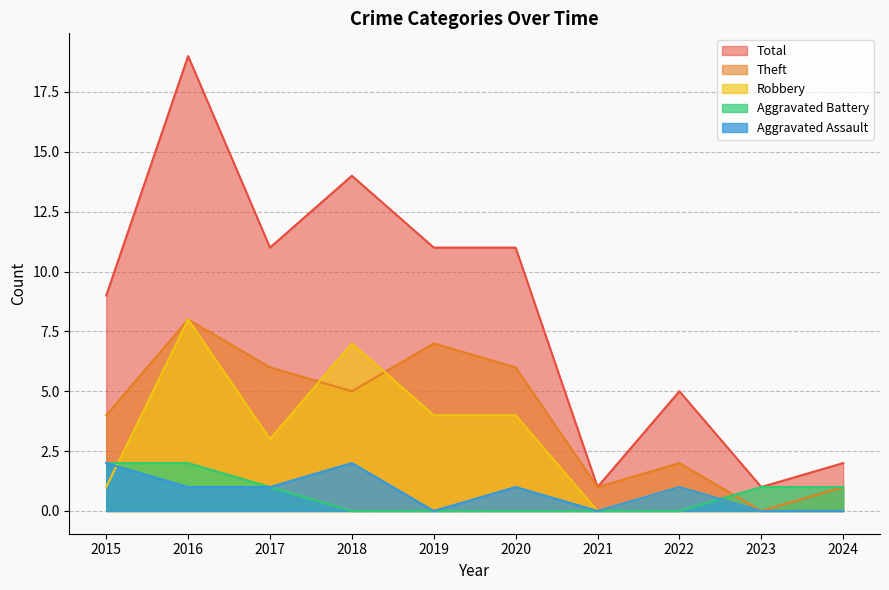

Where do Aggravated Battery and Aggravated Assault first cross each other?

2022 and 2023